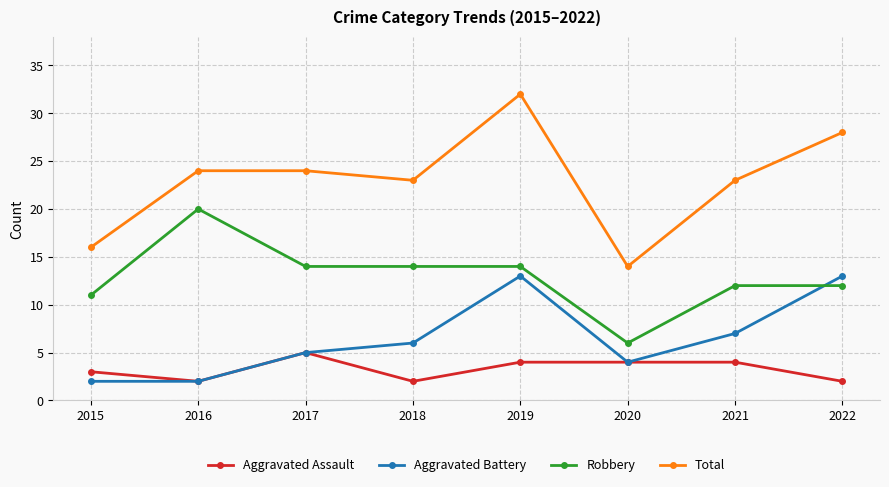

What value does the Total series have at 2021, to the nearest 10?

20